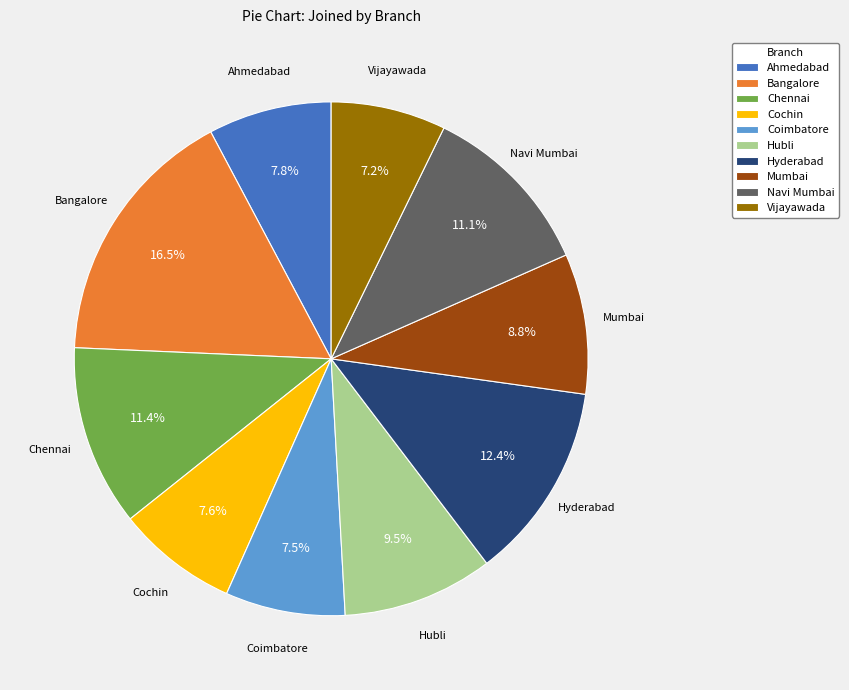

What percentage is the Vijayawada slice, to the nearest percent?

7%